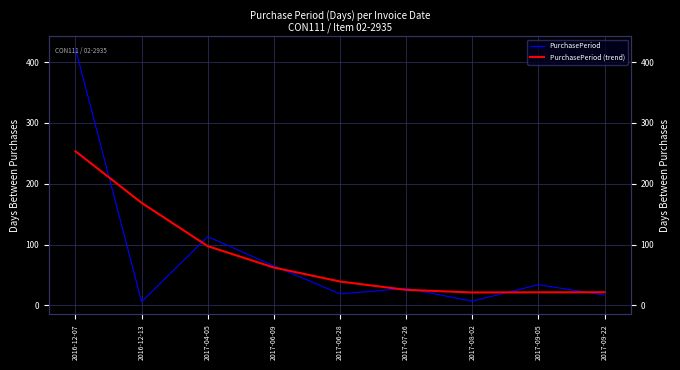

Which category has the highest value in the PurchasePeriod series?

2016-12-07